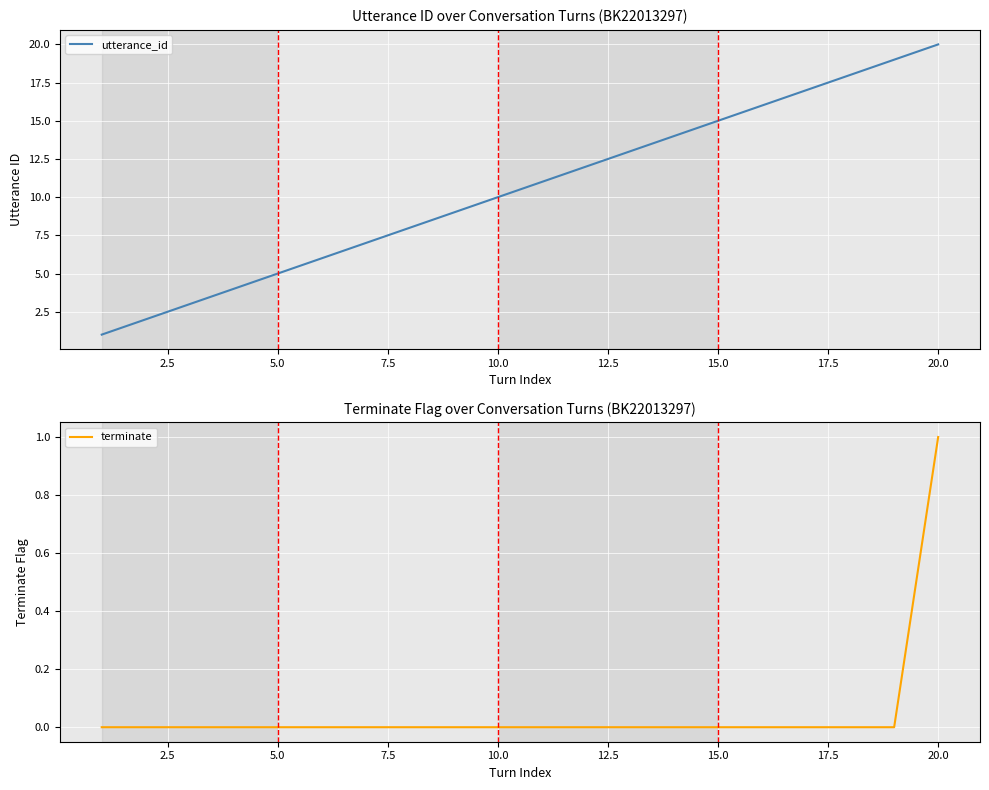

At how many categories does at least one series exceed 16?

4